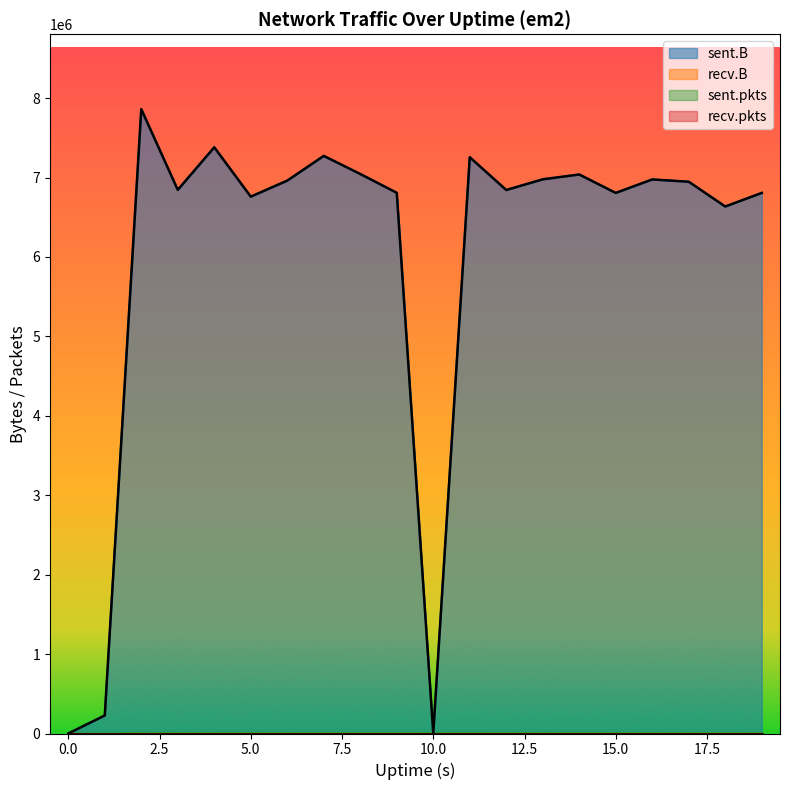

True or false: sent.pkts has more than 1 interior local peaks.

True